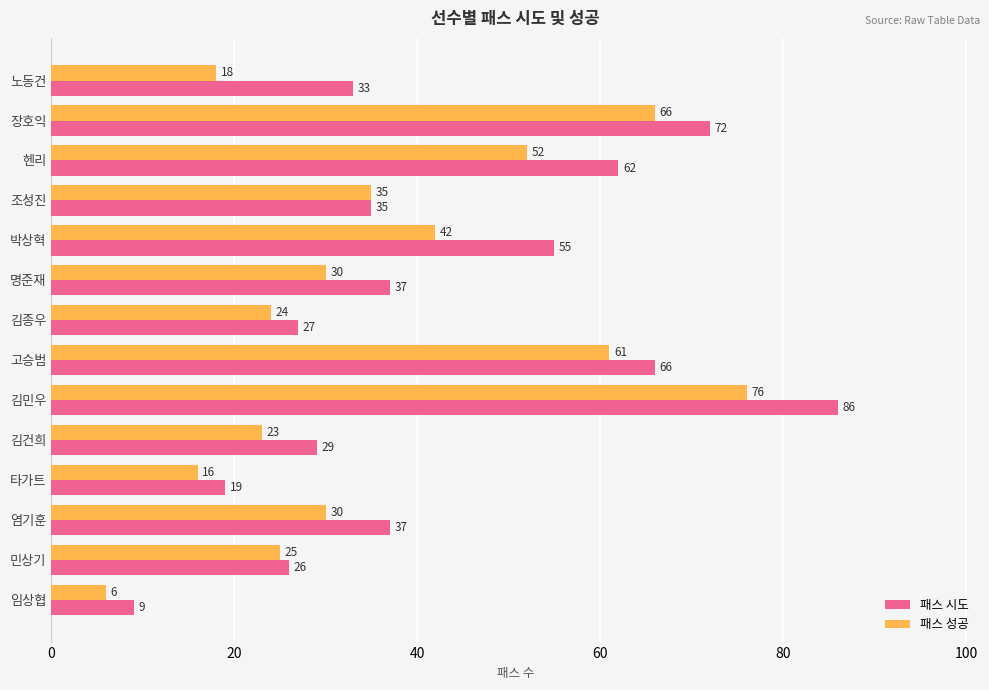

What is the total value across all series at 김민우?

162